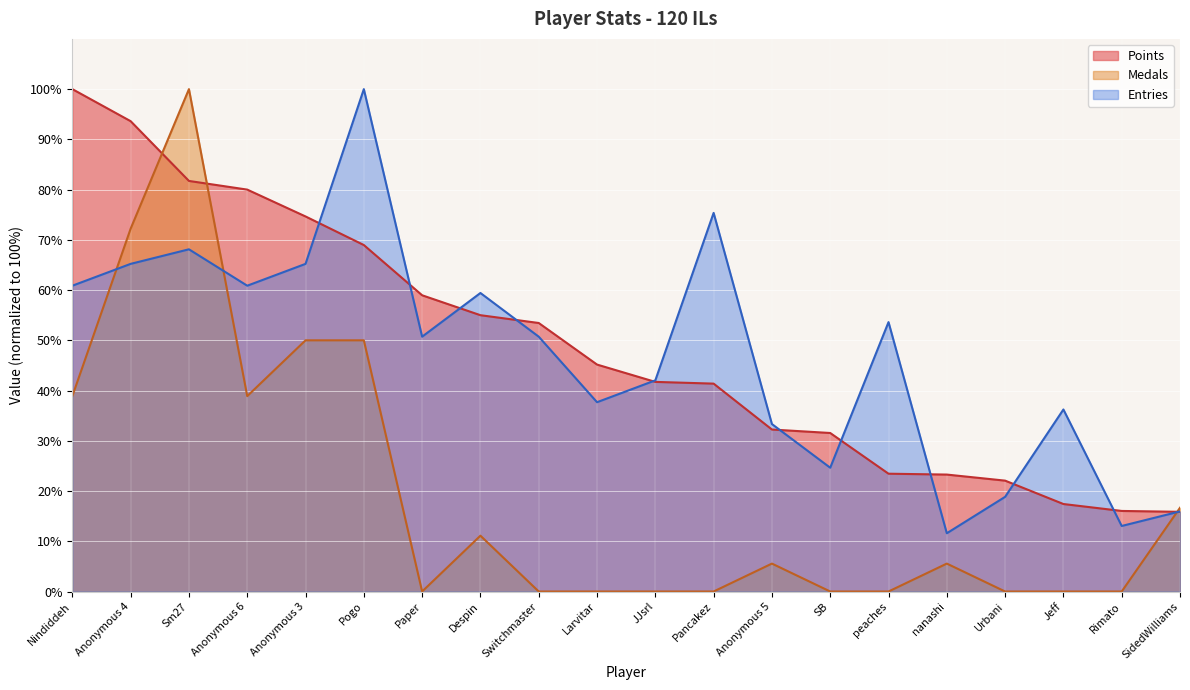

Reading left to right, extract all data points from this chart.

Points: 100.0	93.6	81.7	80.0	74.7	69.0	59.0	55.0	53.4	45.2	41.7	41.4	32.2	31.6	23.4	23.3	22.1	17.4	16.0	15.9
Medals: 38.9	72.2	100.0	38.9	50.0	50.0	0.0	11.1	0.0	0.0	0.0	0.0	5.6	0.0	0.0	5.6	0.0	0.0	0.0	16.7
Entries: 60.9	65.2	68.1	60.9	65.2	100.0	50.7	59.4	50.7	37.7	42.0	75.4	33.3	24.6	53.6	11.6	18.8	36.2	13.0	15.9